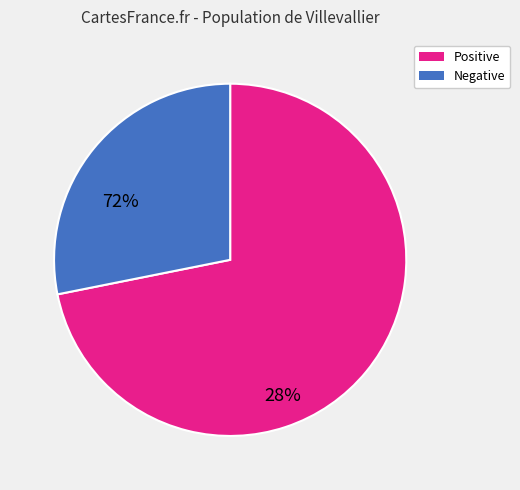

Does any single category account for the majority?

Yes